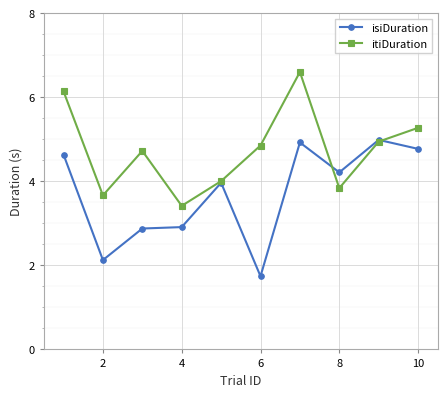

List the series in order of their overall mean, highest first.

itiDuration, isiDuration